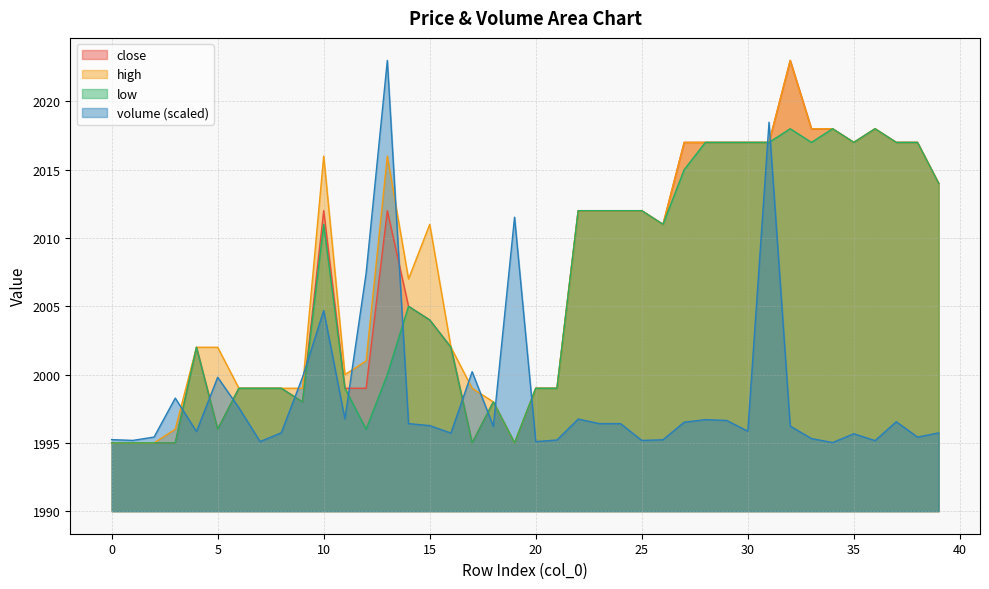

What is the sum of all low values?

80254.0